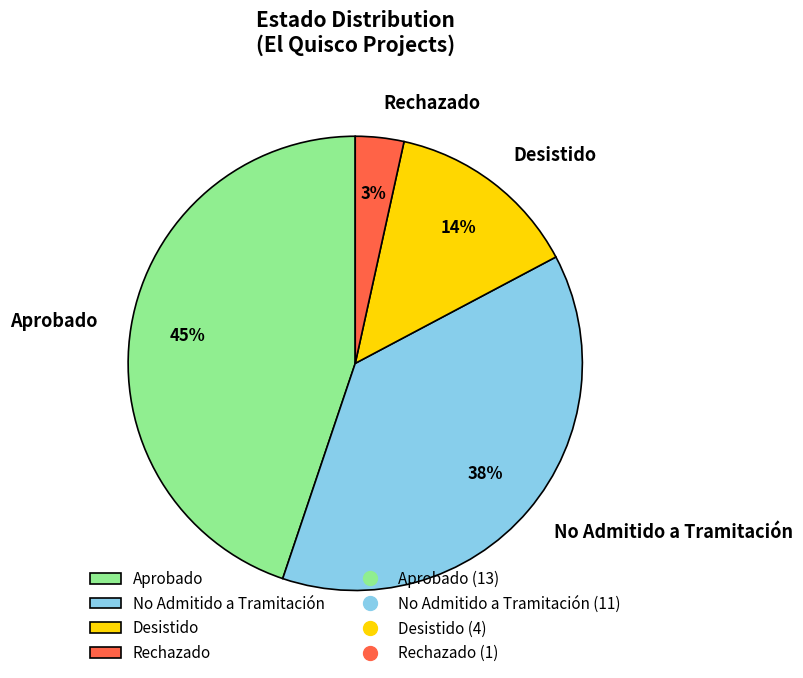

Between Rechazado and Aprobado, which is larger?

Aprobado